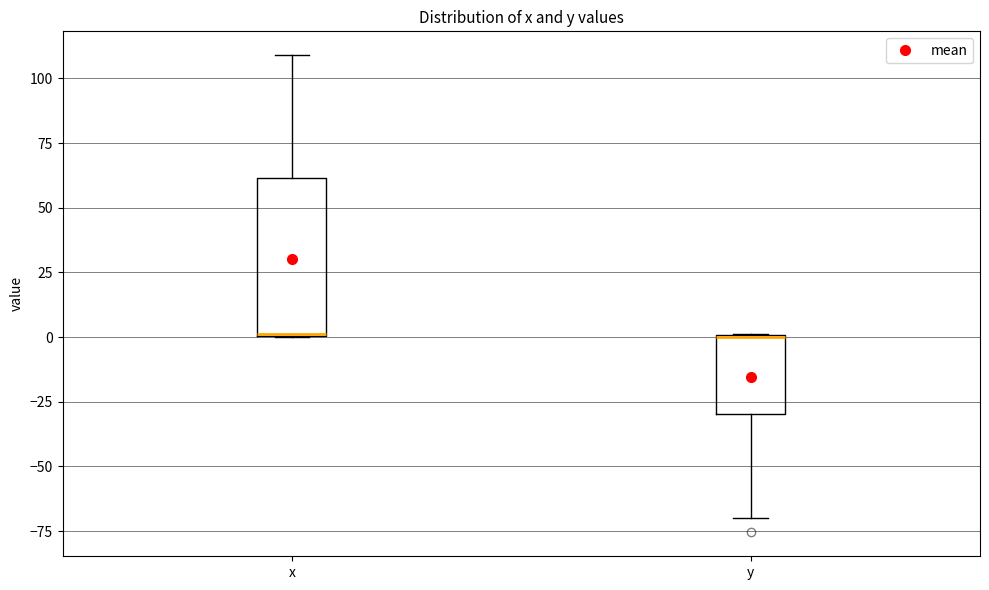

Reading left to right, read every box against the y-axis: the position of its median line, the range the box covers, and the ends of its whiskers. The values are not printed on the chart, so give them approximately, as read against the axis.

x: median 0 (drawn on the box's lower edge), box 0 to 60, whiskers 0 to 110
y: median 0, box -30 to 0, whiskers -70 to 0